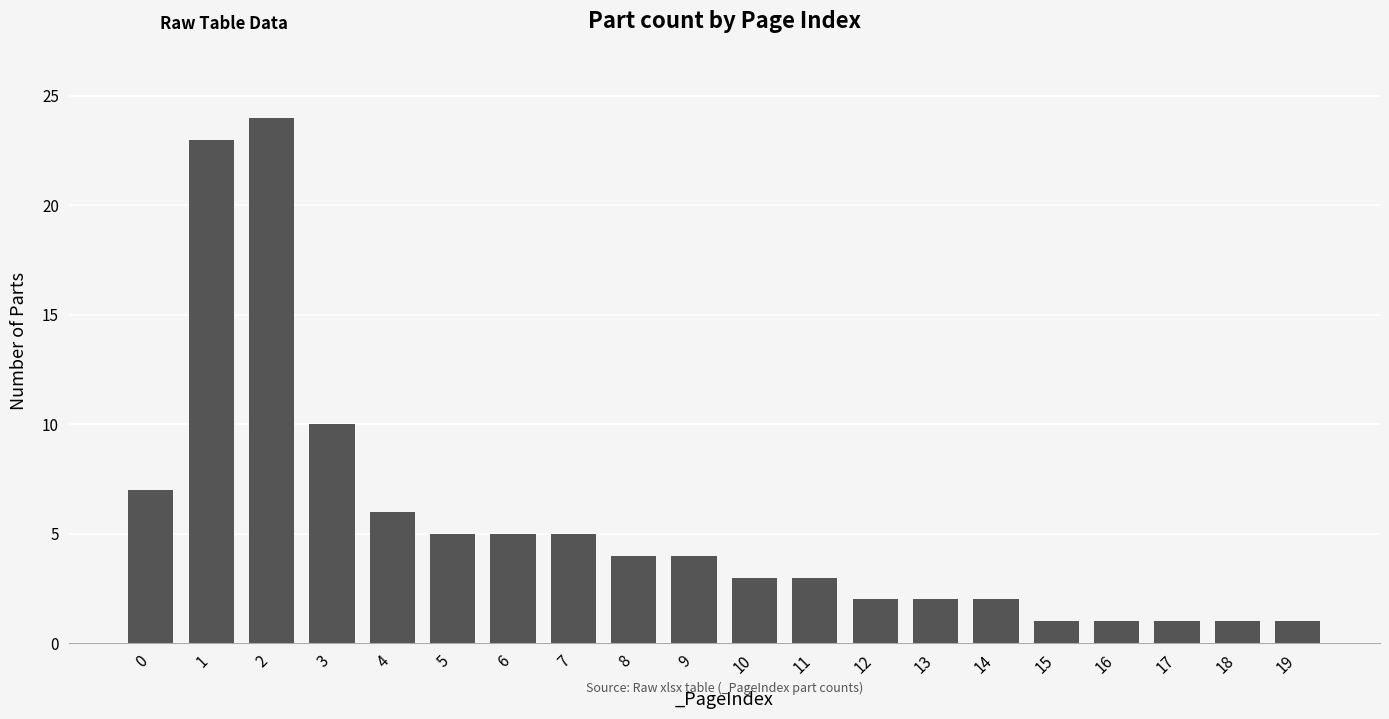

The value at 6 is 3. True or false?

False